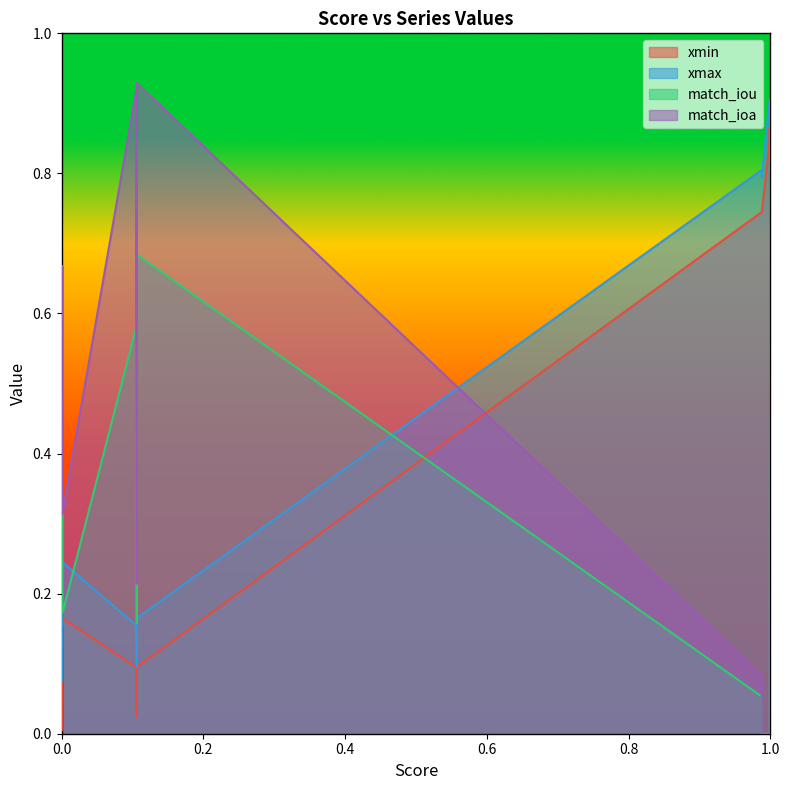

True or false: match_ioa has more than 1 interior local peaks.

True